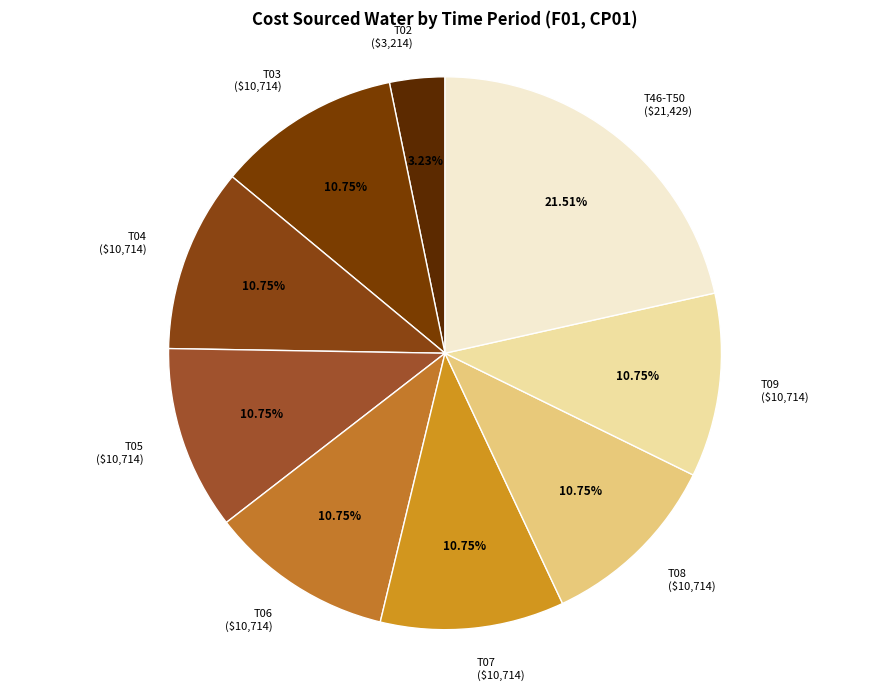

Is there a majority slice in this chart?

No